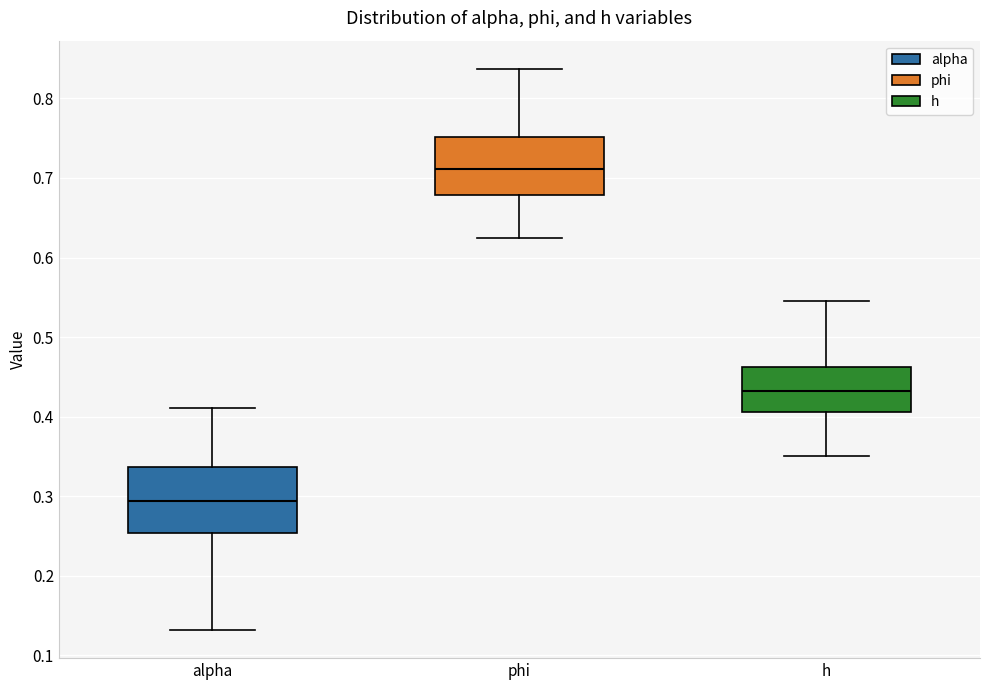

Reading left to right, transcribe this box plot: for each box, give where its median line is, the range the box spans, and where its two whiskers end, as read against the y-axis. The values are not printed on the chart, so give them approximately, as read against the axis.

alpha: median 0.29, box 0.25 to 0.34, whiskers 0.13 to 0.41
phi: median 0.71, box 0.68 to 0.75, whiskers 0.62 to 0.84
h: median 0.43, box 0.41 to 0.46, whiskers 0.35 to 0.54